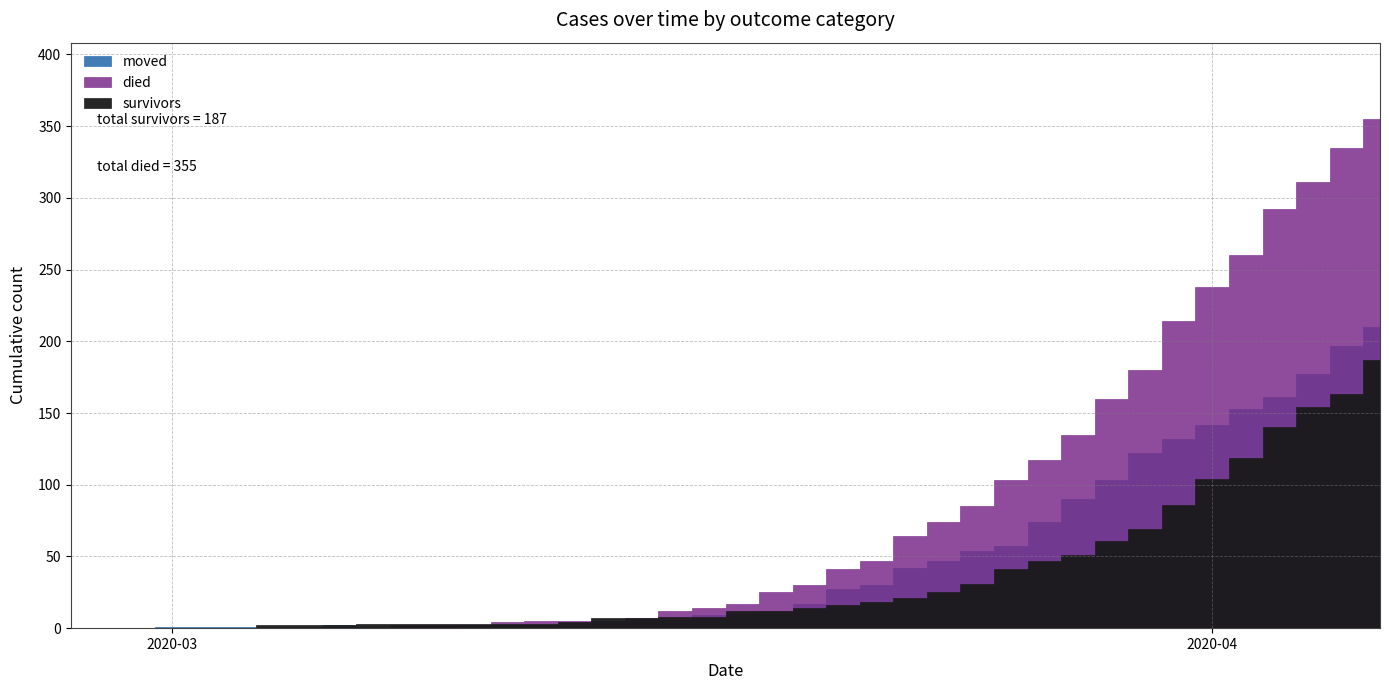

What is the label of the 21st point from the right?

2020-03-17